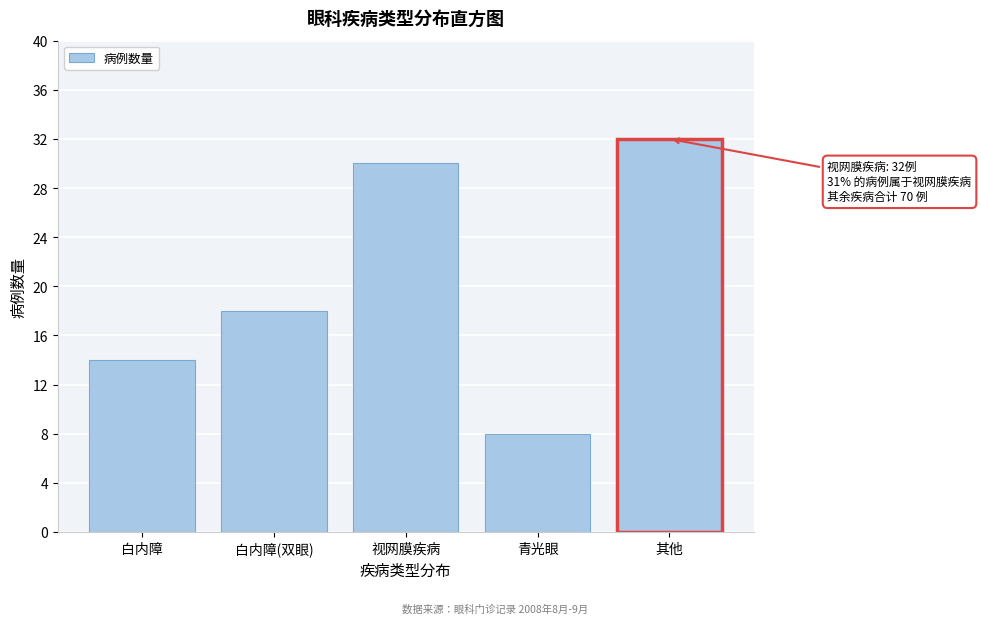

Reading left to right, what are all the values shown in this chart?

白内障=14	白内障(双眼)=18	视网膜疾病=30	青光眼=8	其他=32